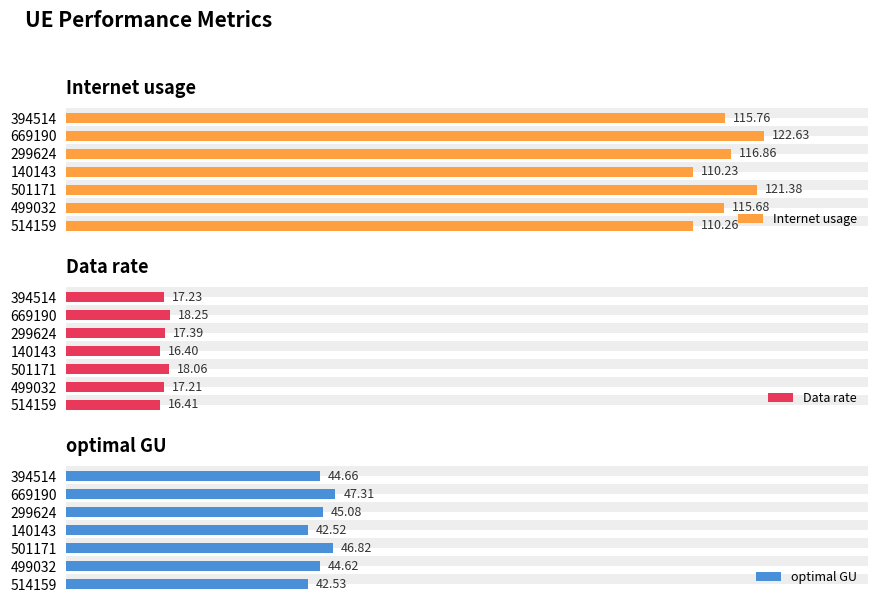

How many distinct data groups are displayed?

3